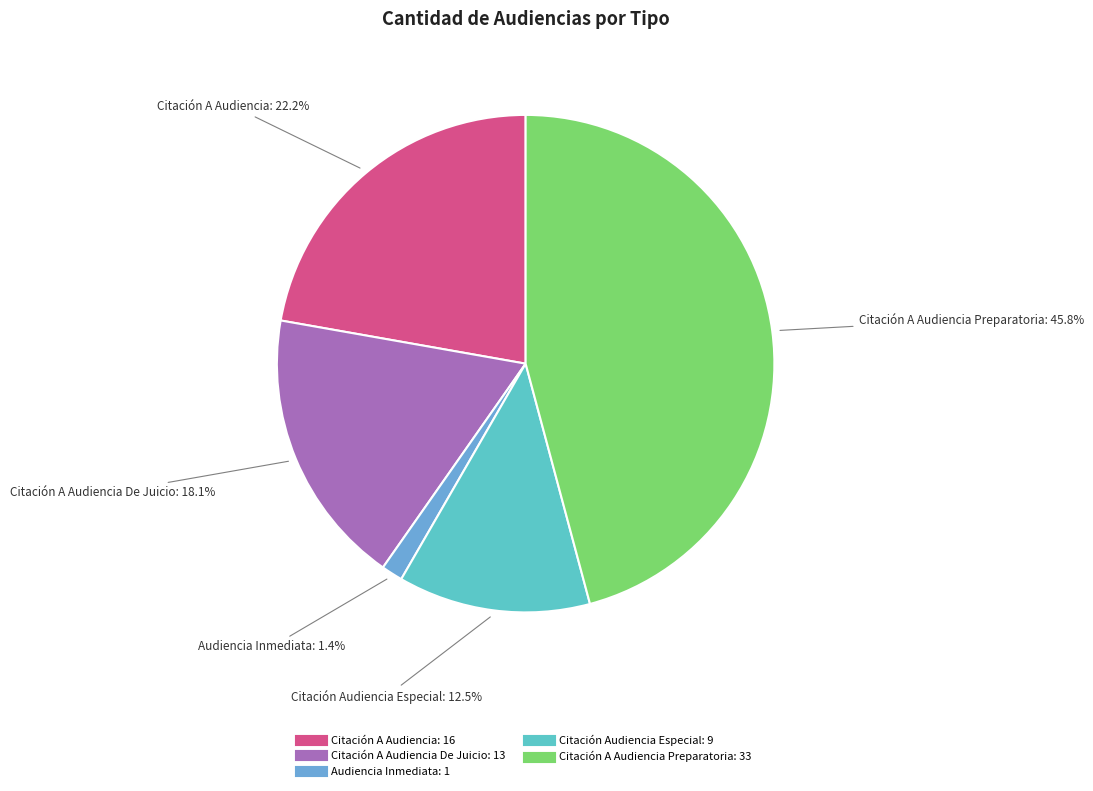

Does any single category account for the majority?

No